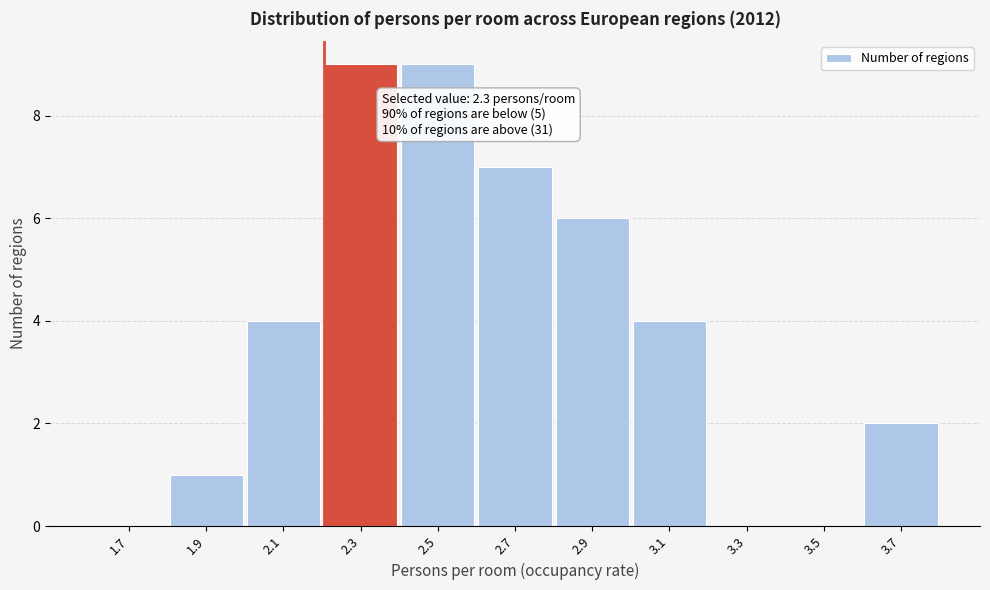

Reading left to right, list all the values displayed in this chart.

1.7=0	1.9=1	2.1=4	2.3=9	2.5=9	2.7=7	2.9=6	3.1=4	3.3=0	3.5=0	3.7=2